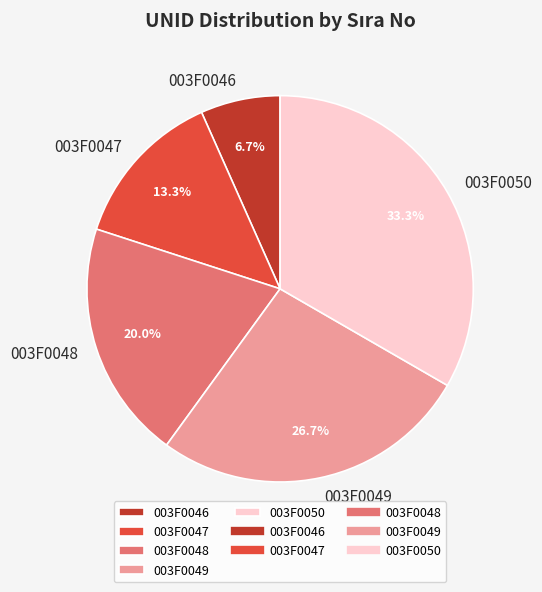

To the nearest percent, what percentage of the pie is 003F0050?

33%